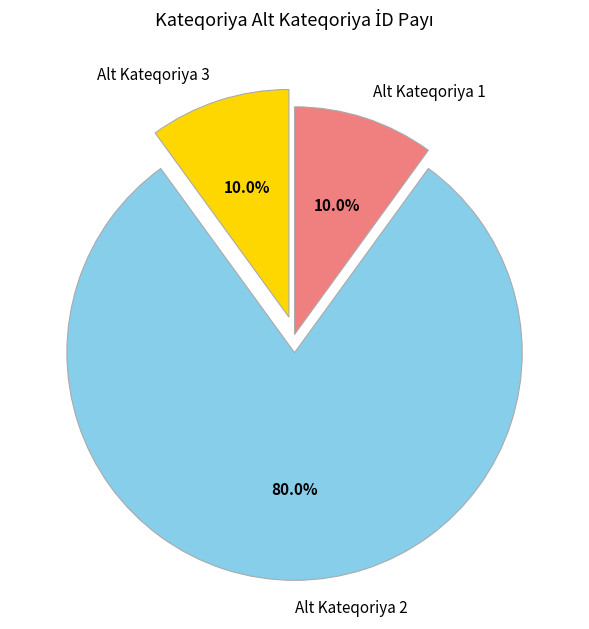

What is the ratio of the value at Alt Kateqoriya 3 to the value at Alt Kateqoriya 1?

1.0